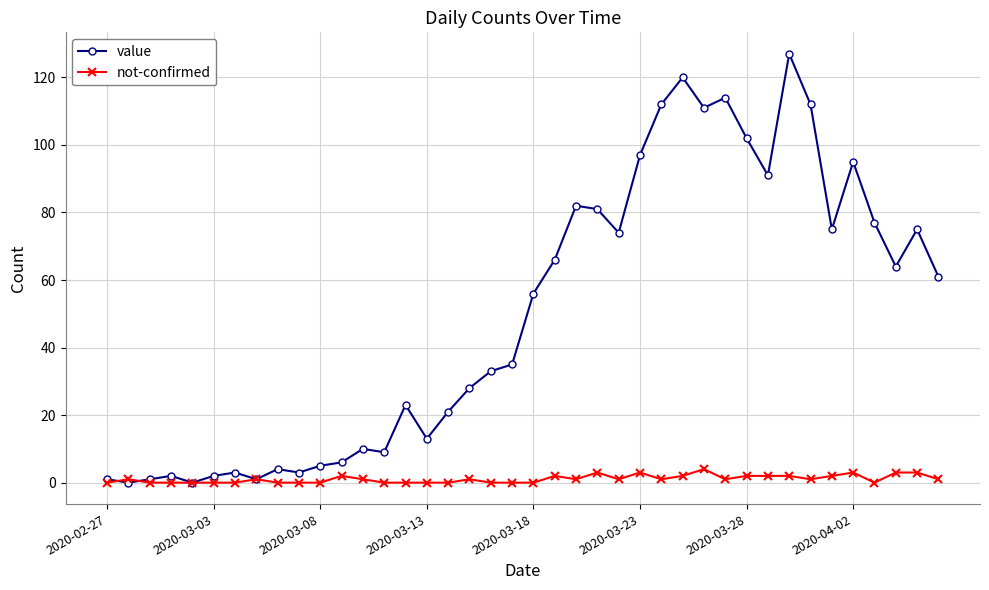

True or false: value has more than 0 points higher than both neighbors.

True